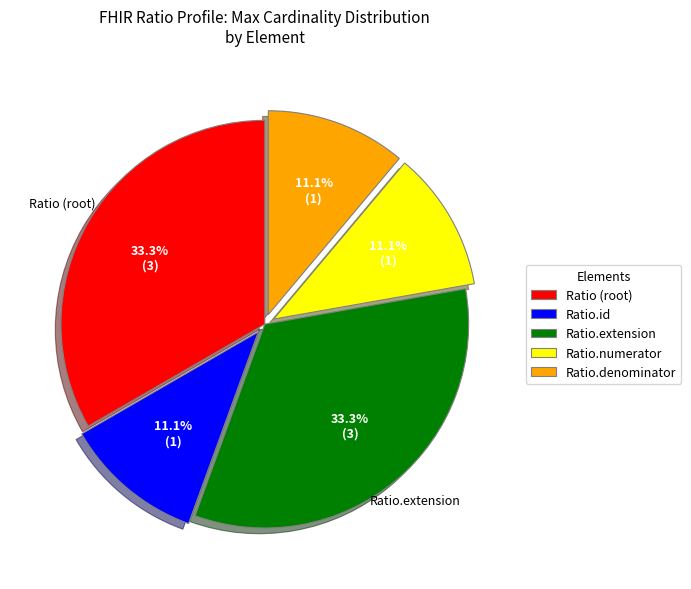

Between Ratio.numerator and Ratio (root), which is larger?

Ratio (root)